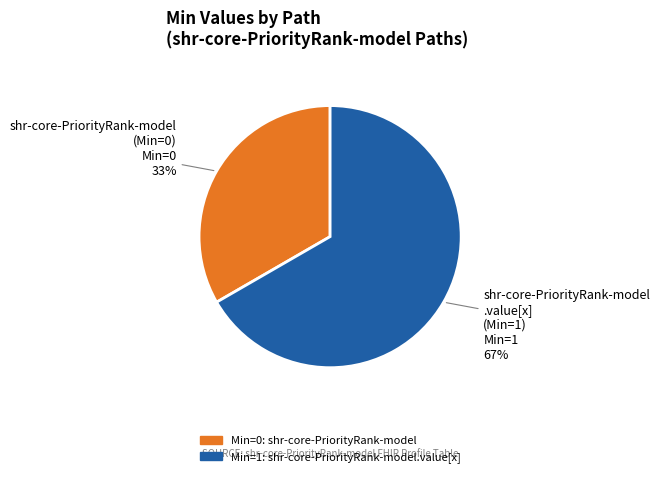

Combined, do shr-core-PriorityRank-model .value[x] (Min=1) and shr-core-PriorityRank-model (Min=0) account for over 50%?

Yes